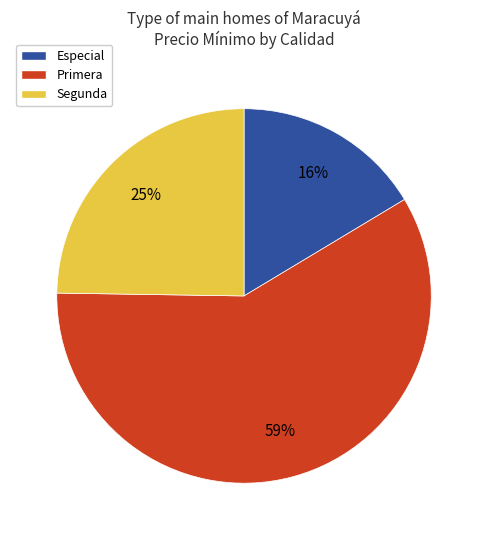

Is it true that Segunda is 25% of the pie?

True